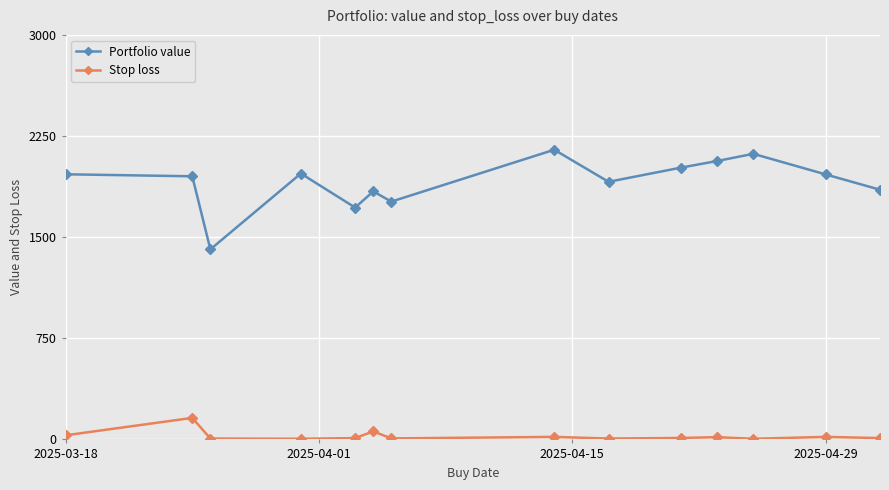

In Portfolio value, how many points are lower than both neighbors (excluding endpoints)?

4